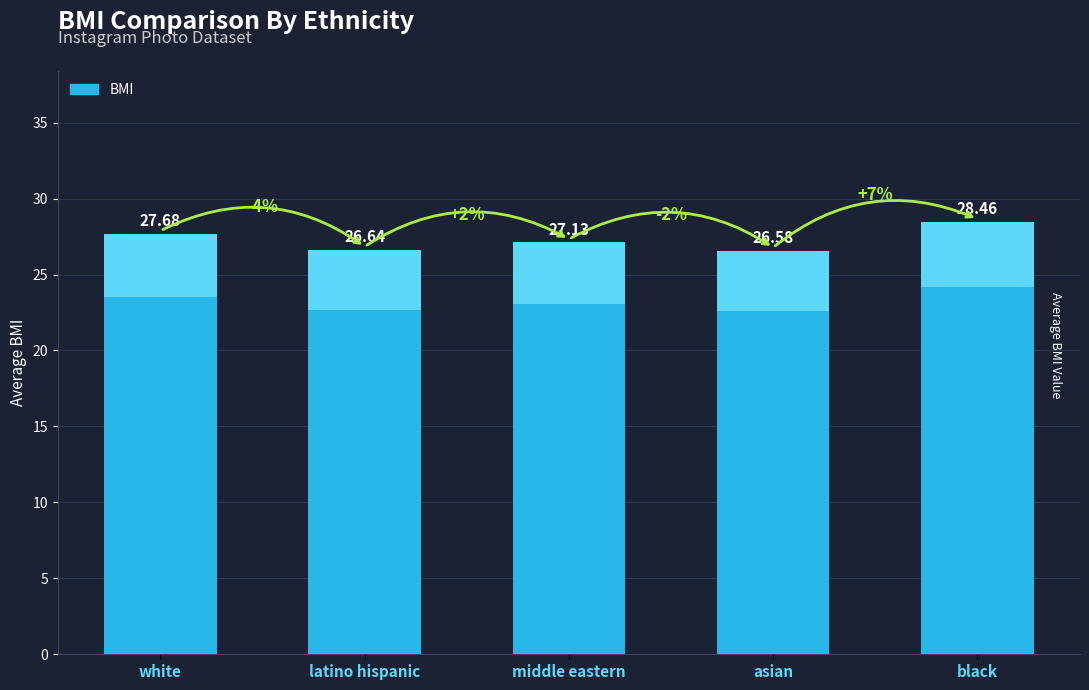

What is the average value?

27.3